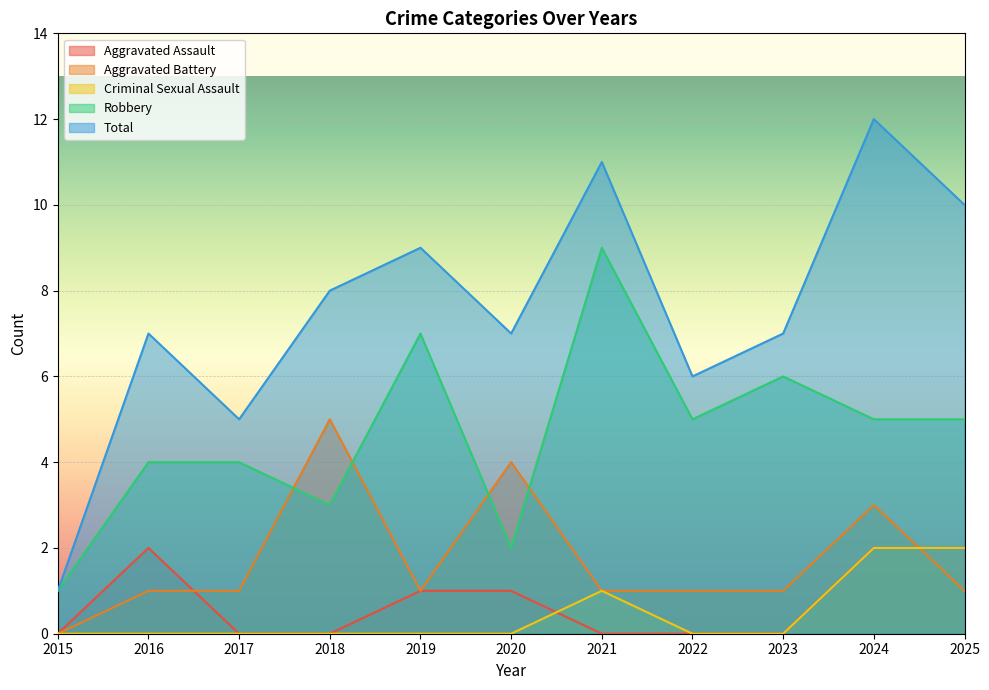

The value of Robbery at 2016 is 6. True or false?

False